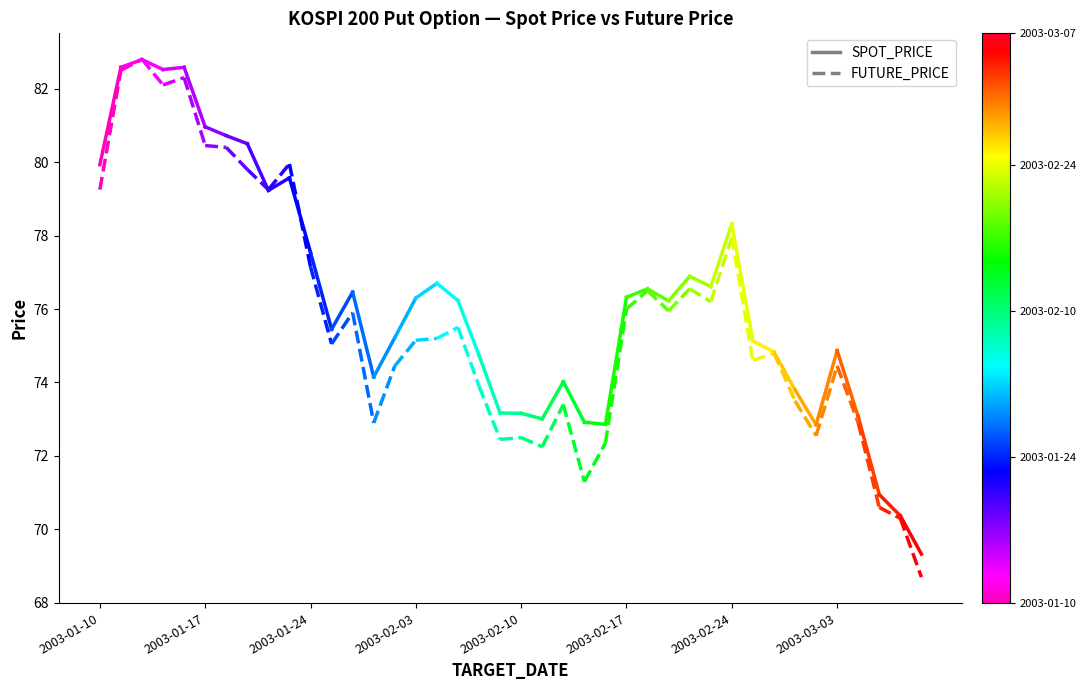

Rank the series by their average value, from lowest to highest.

FUTURE_PRICE, SPOT_PRICE